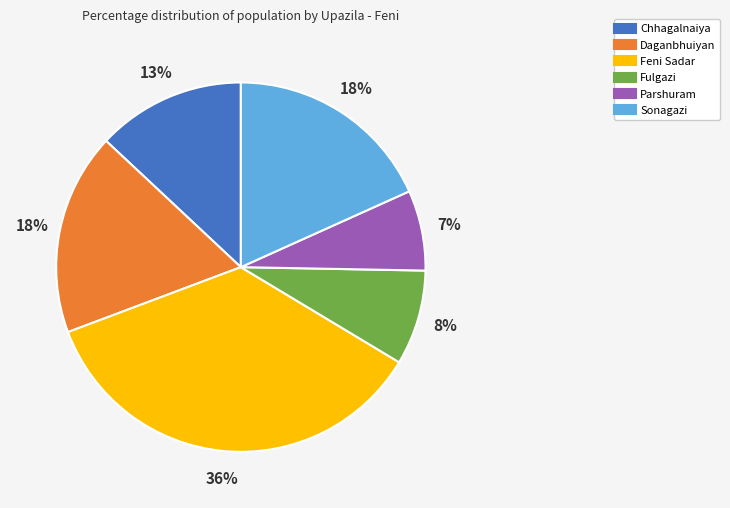

Does any single category account for the majority?

No